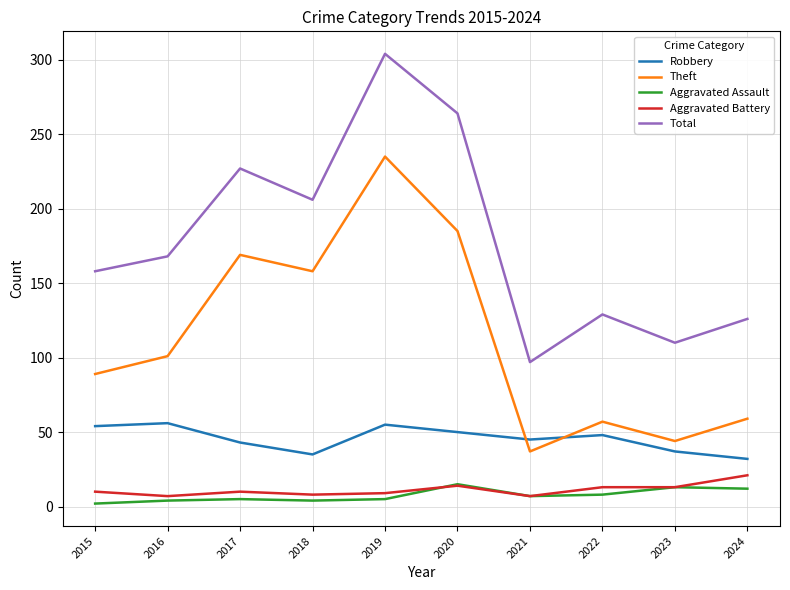

At which label does Theft reach its peak?

2019